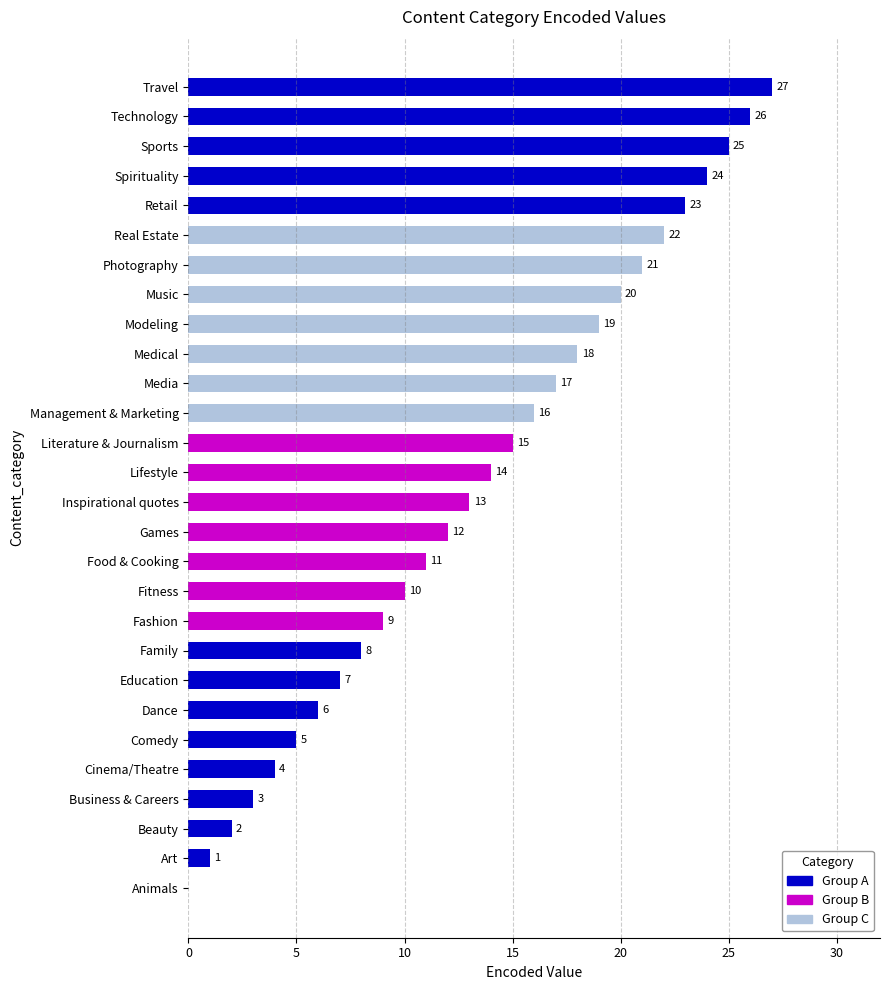

What is the approximate value at Management & Marketing?

16